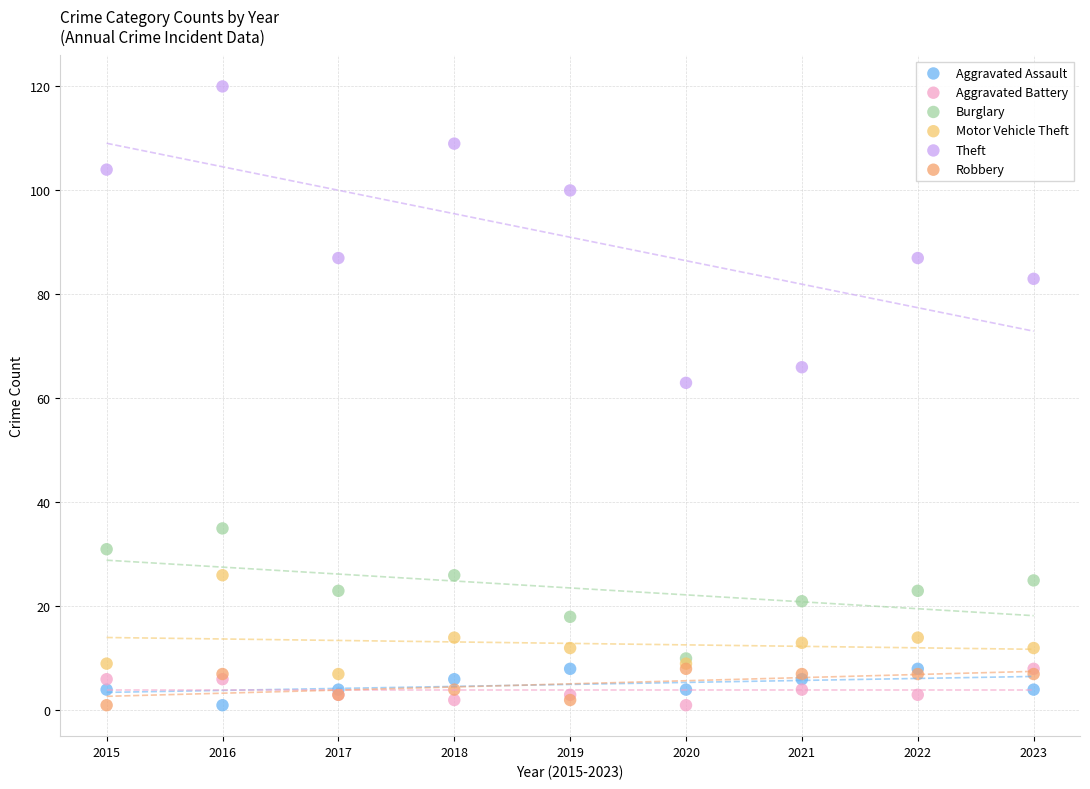

Across all series, what Y value is closest to 60?

63